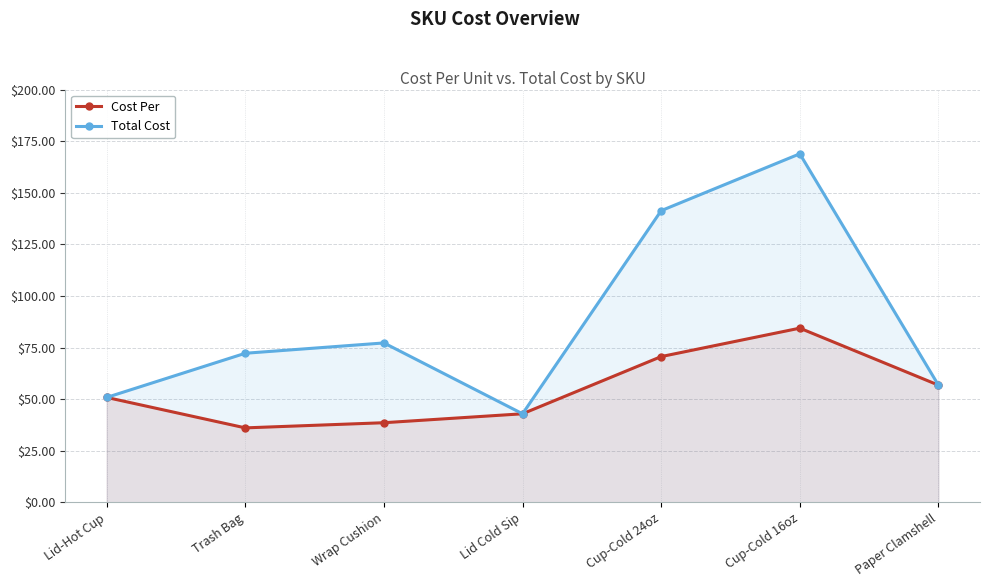

Which series has the largest total across all categories?

Total Cost